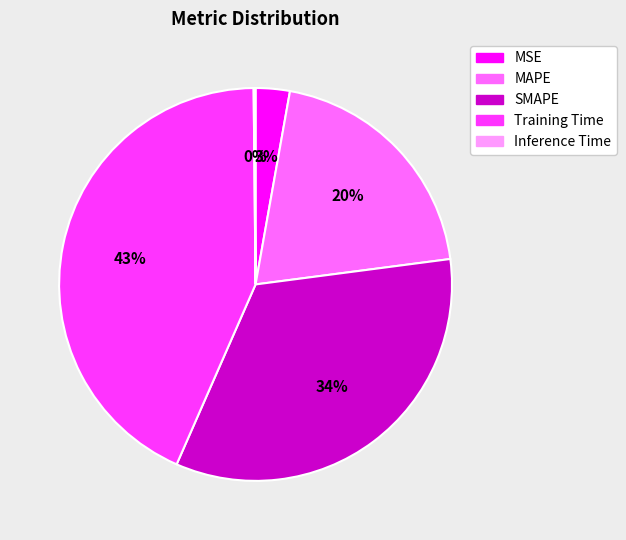

True or false: Training Time accounts for 51% of the total.

False